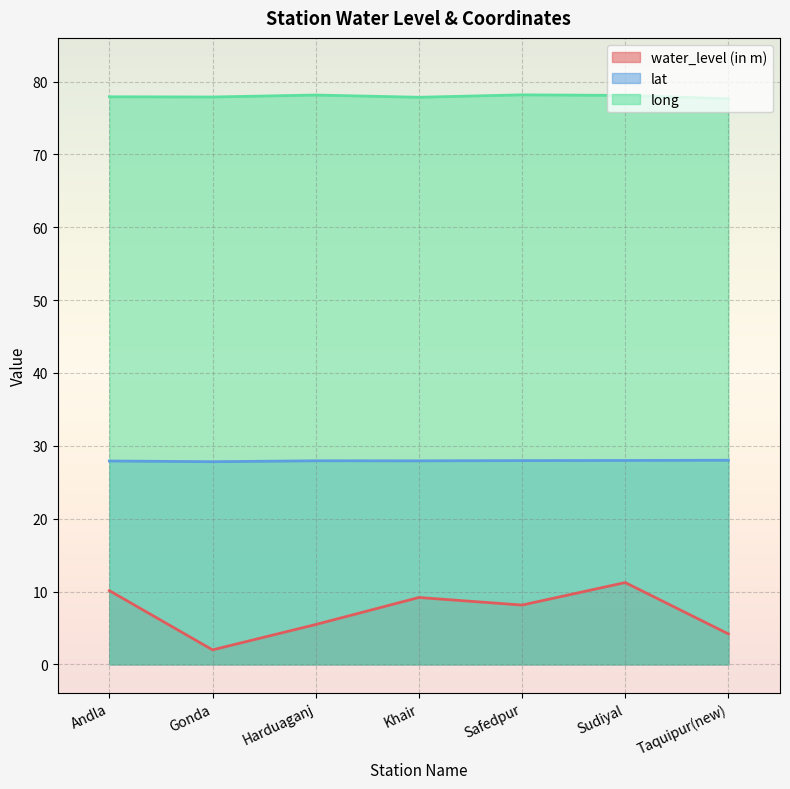

True or false: long has a value of 132.0 at Gonda.

False